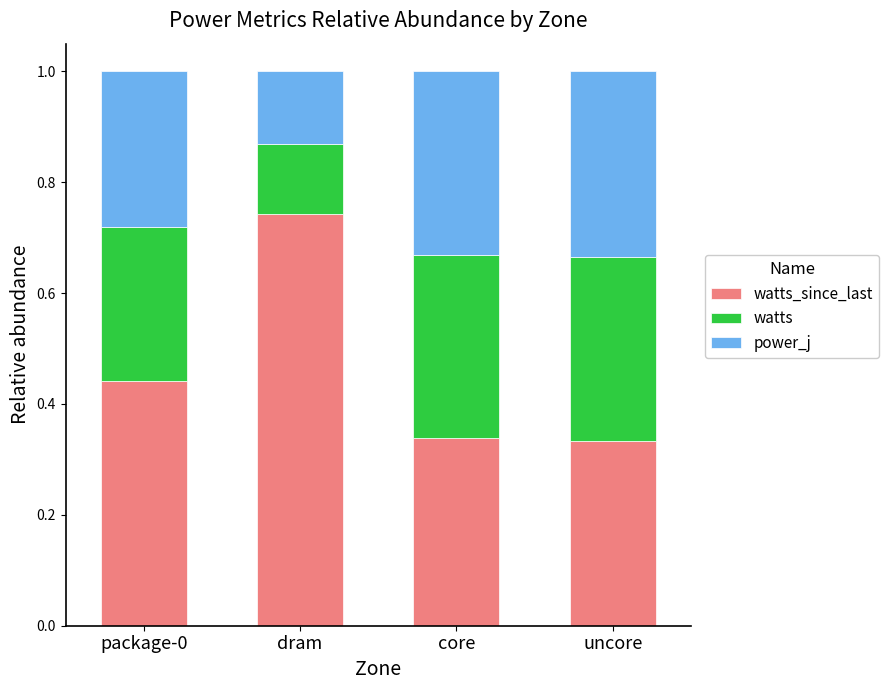

What is the total value across all series at dram?

1.0